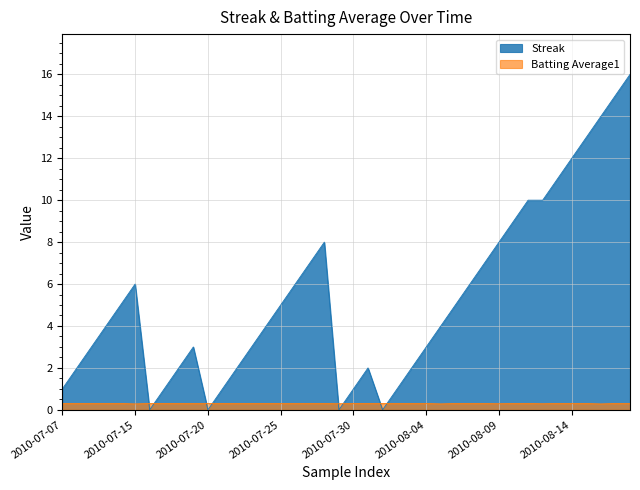

True or false: Batting Average1 has a value of 0.3 at 2010-08-11.

True